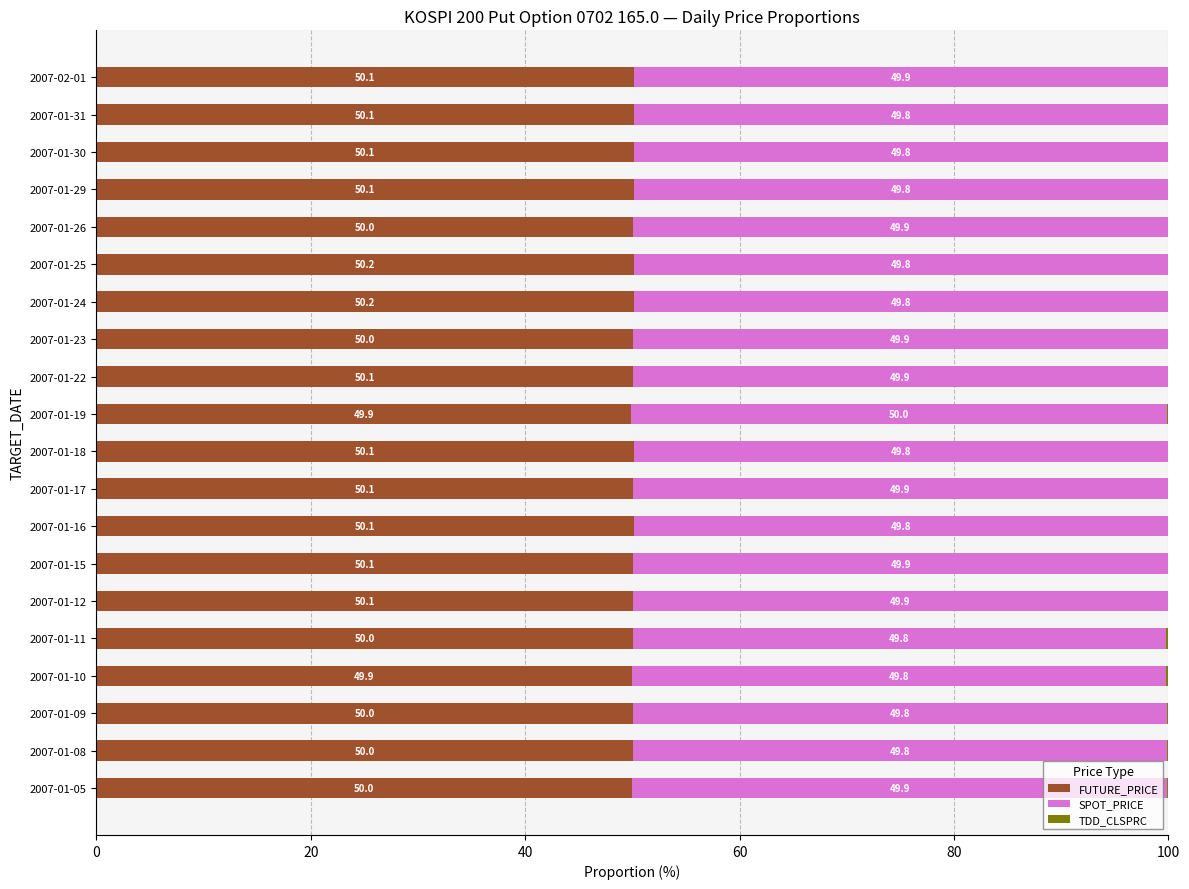

Is it true that FUTURE_PRICE equals 50.0 at 2007-01-08?

True